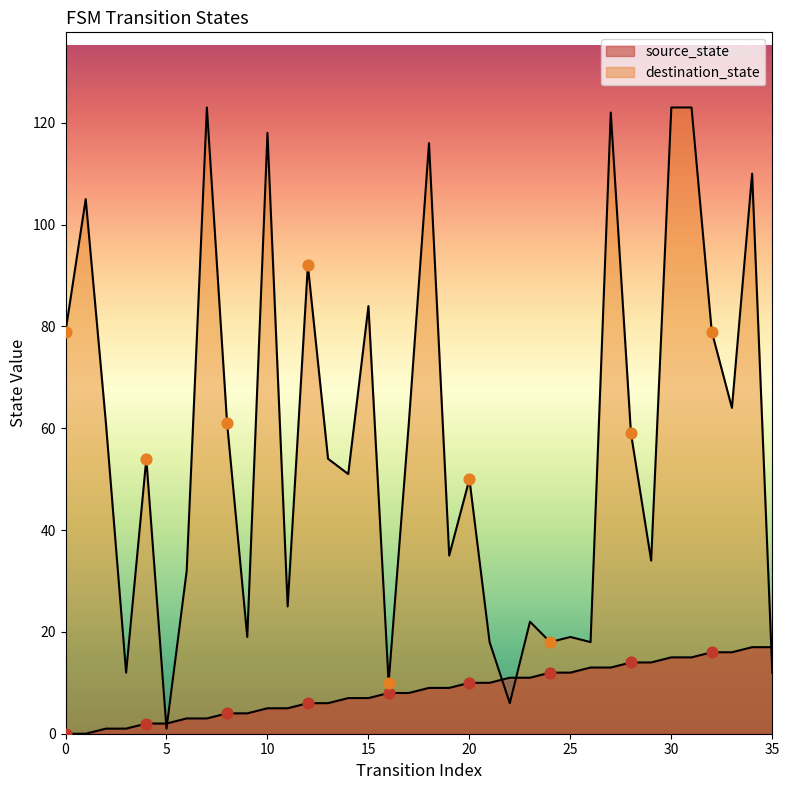

At which category is the sum across all series the highest?

30